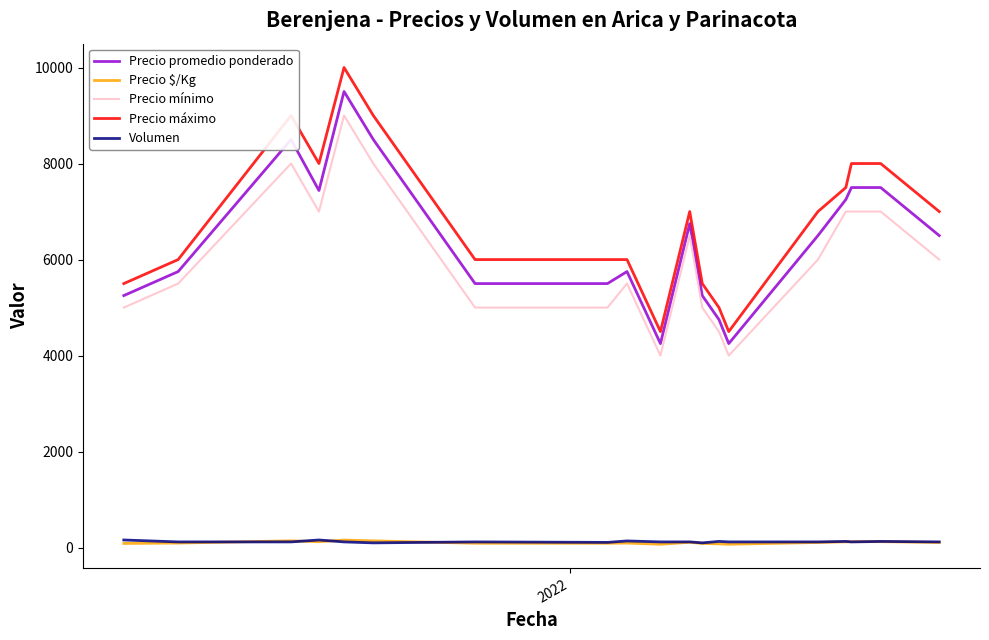

Which series has the widest spread of values?

Precio máximo